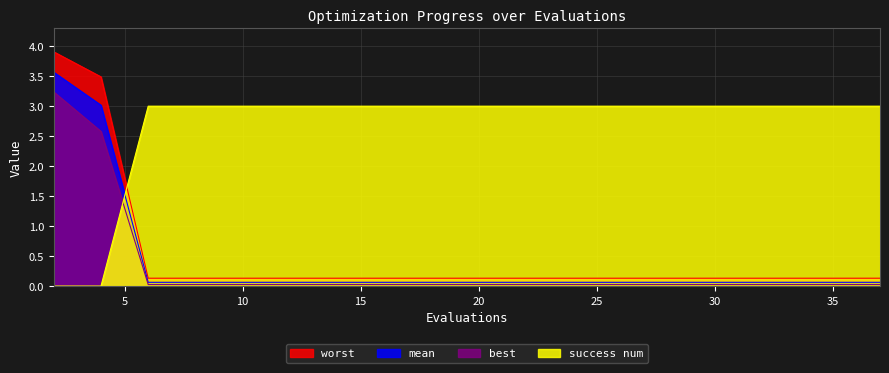

What is the greatest value displayed?

3.9